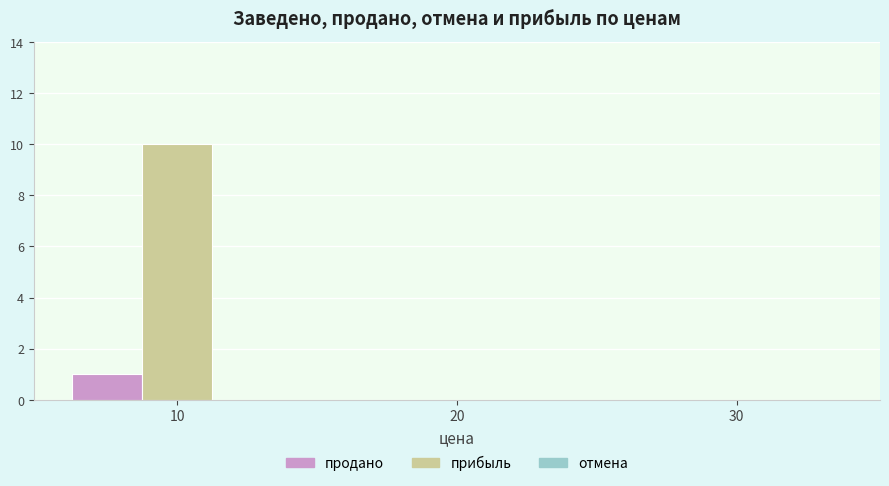

How many прибыль values are between 0 and 10?

3